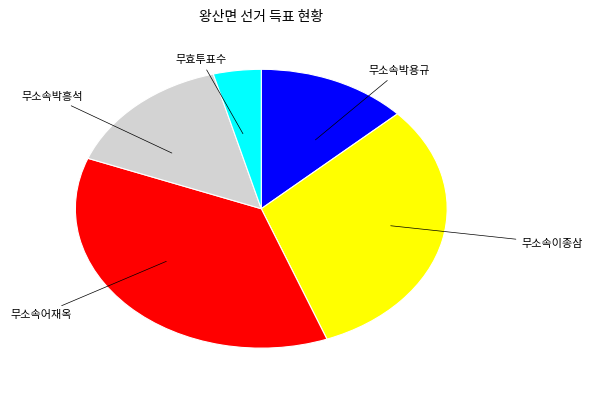

Is the sum of 무소속박흥석 and 무소속박용규 greater than half?

No